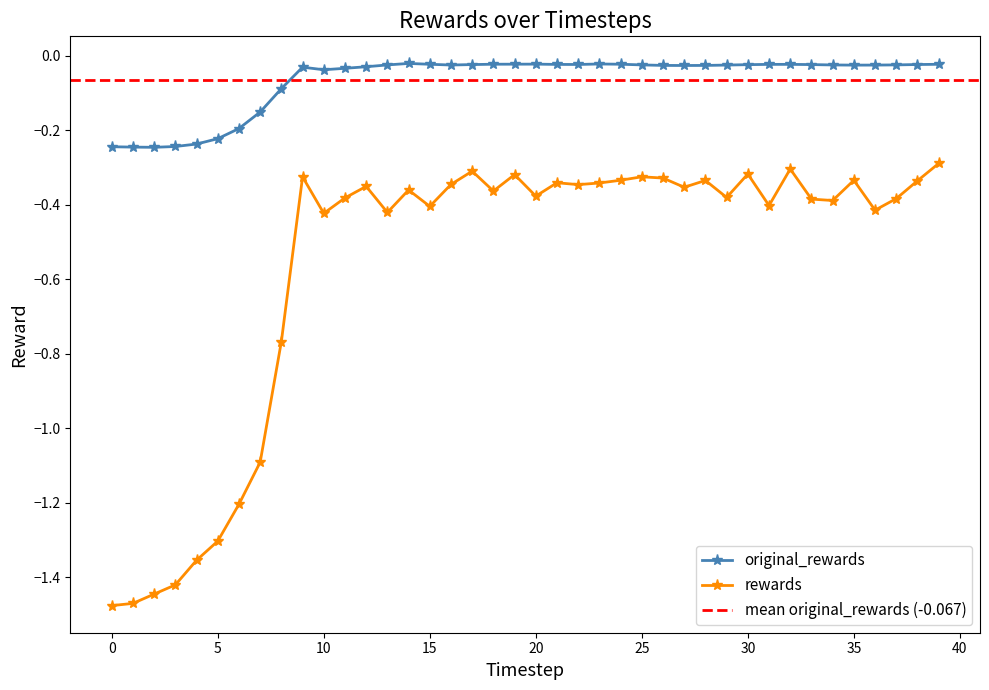

What is the total value across all series at 35?

-0.4